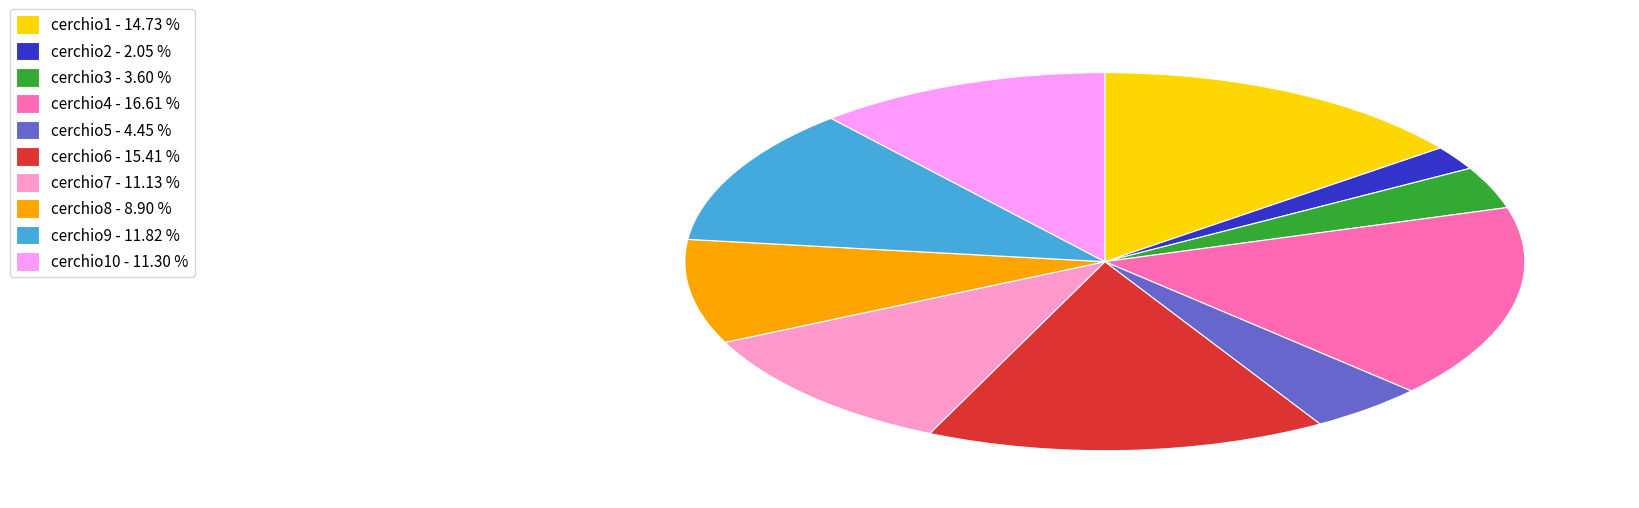

Combined, do cerchio3 - 3.60 % and cerchio4 - 16.61 % account for over 50%?

No